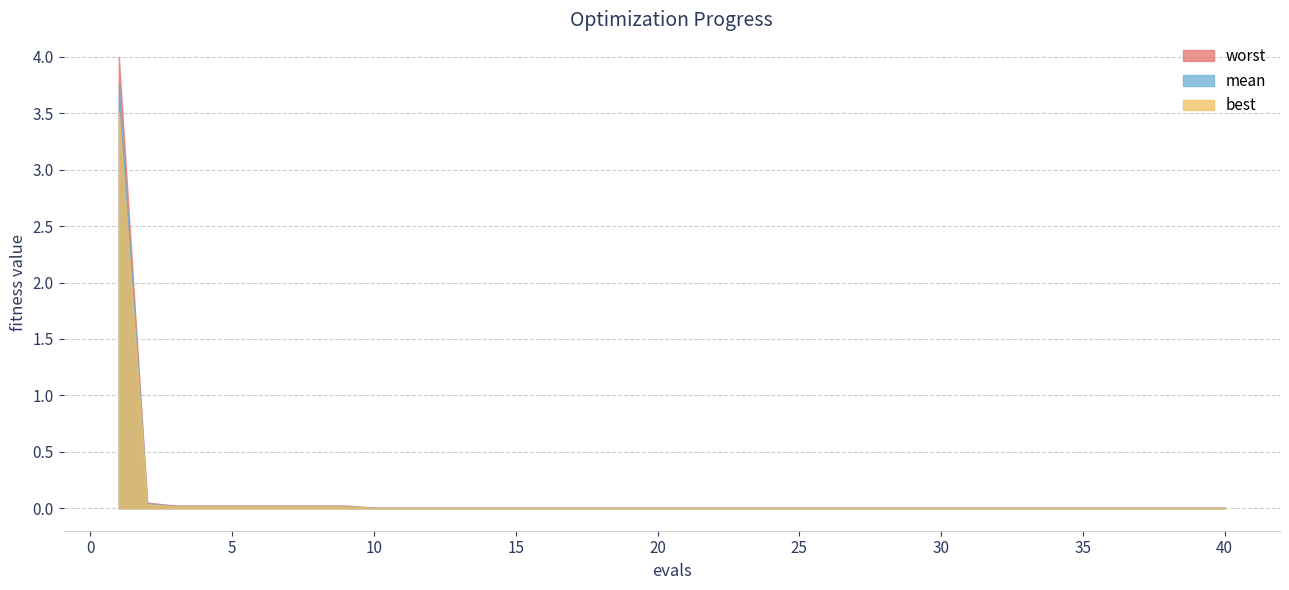

At 38, list the series in order from smallest to largest.

best, mean, worst